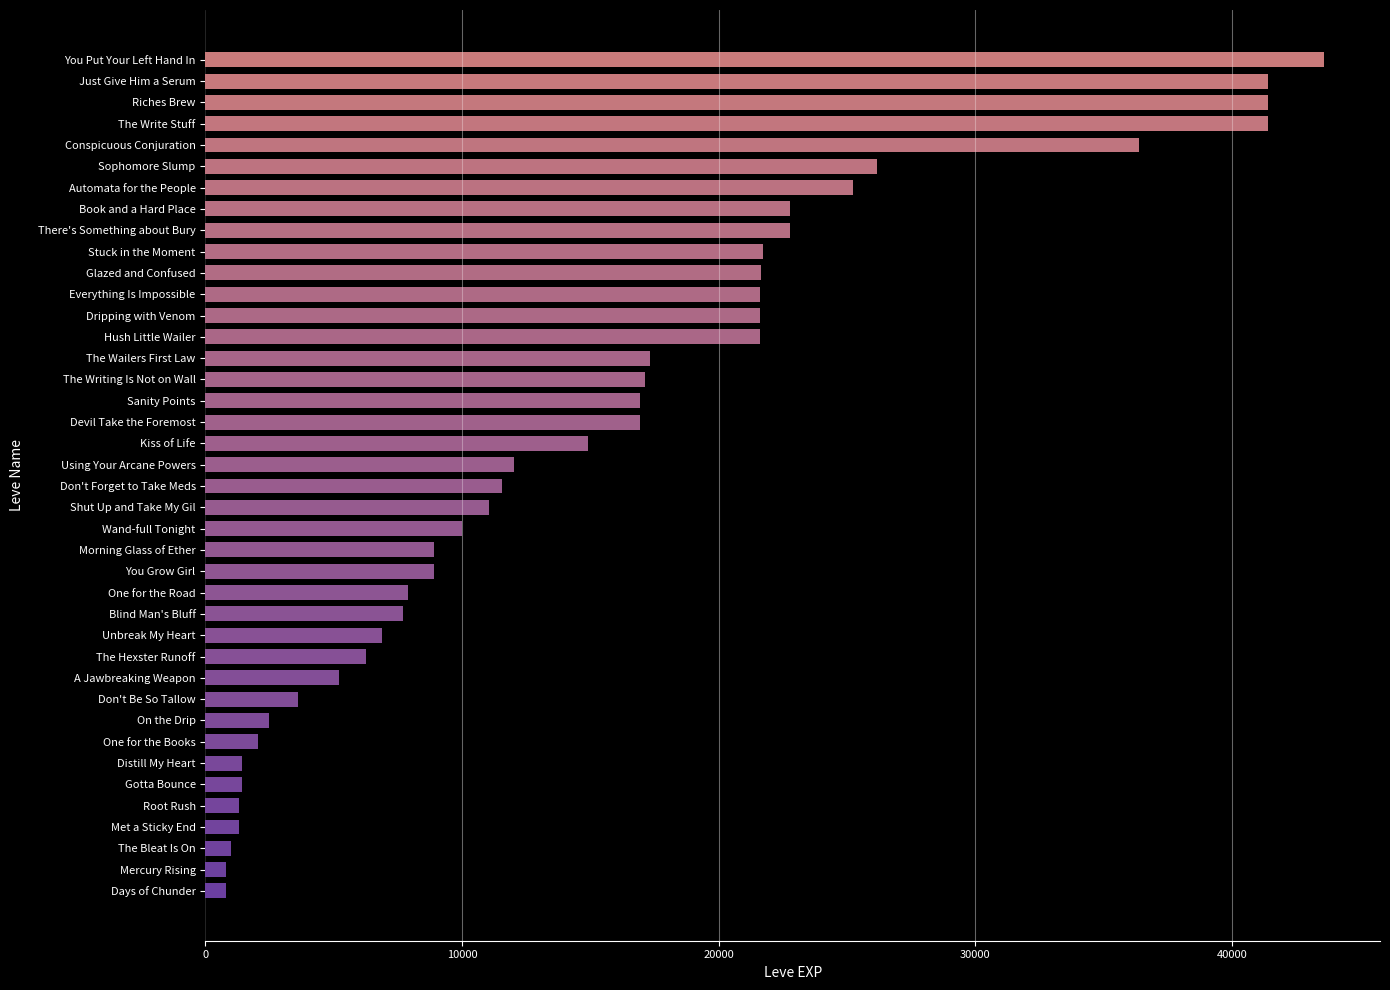

How many values are below 12030?

20